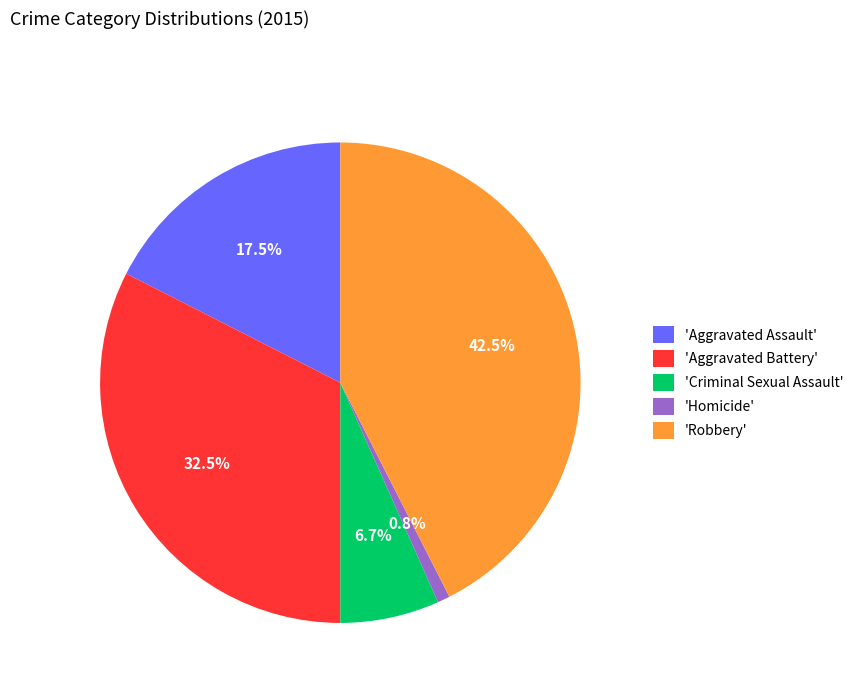

Between 'Robbery' and 'Homicide', which is larger?

'Robbery'